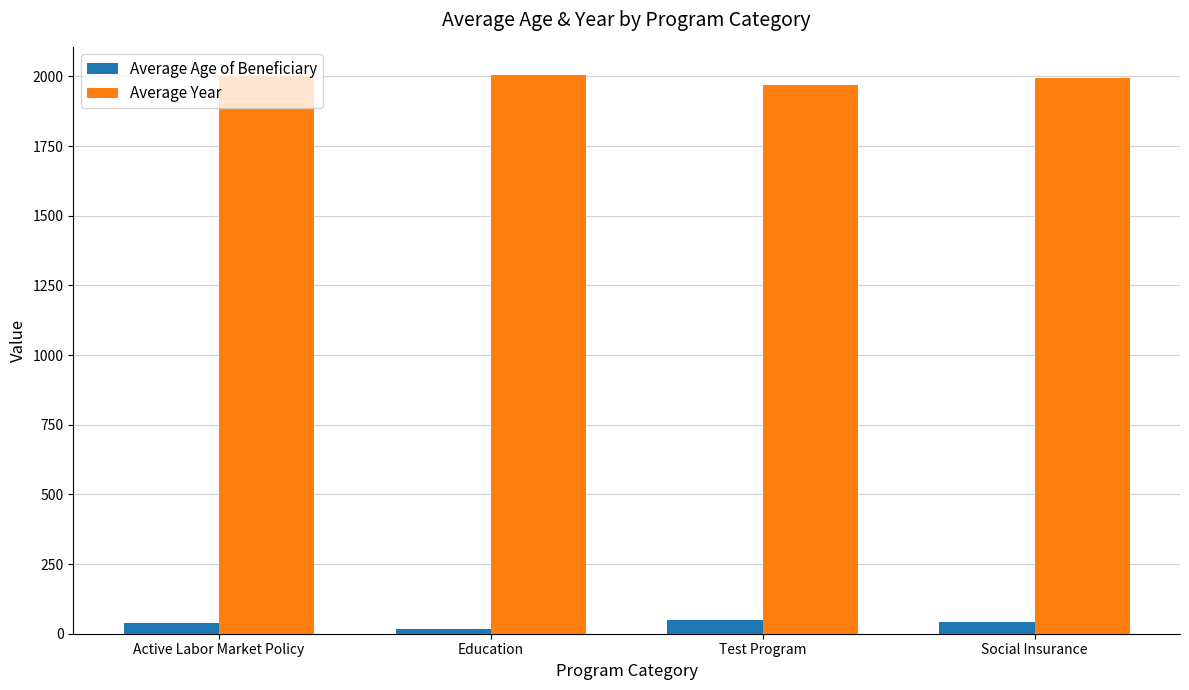

At Social Insurance, list the series in order from largest to smallest.

Average Year, Average Age of Beneficiary